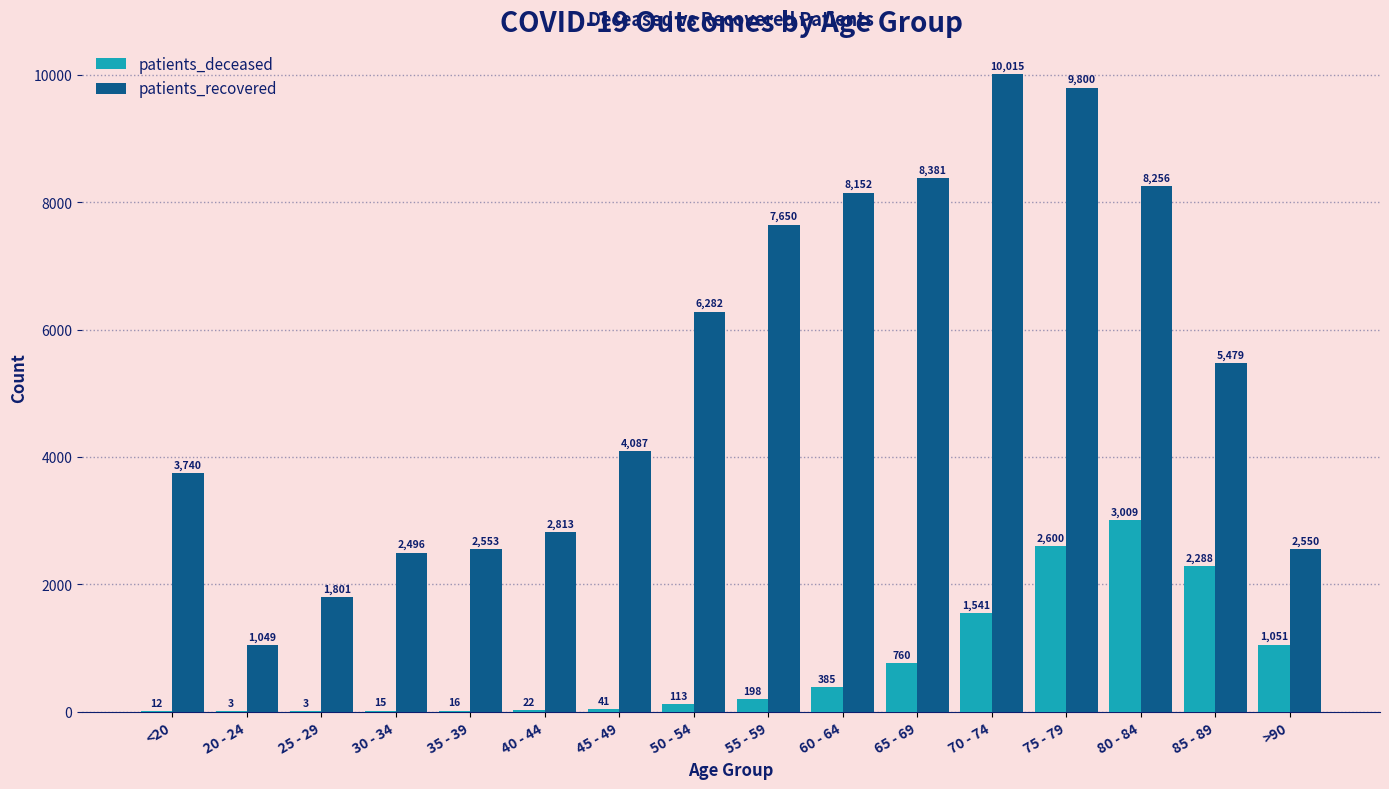

How many distinct data groups are displayed?

2